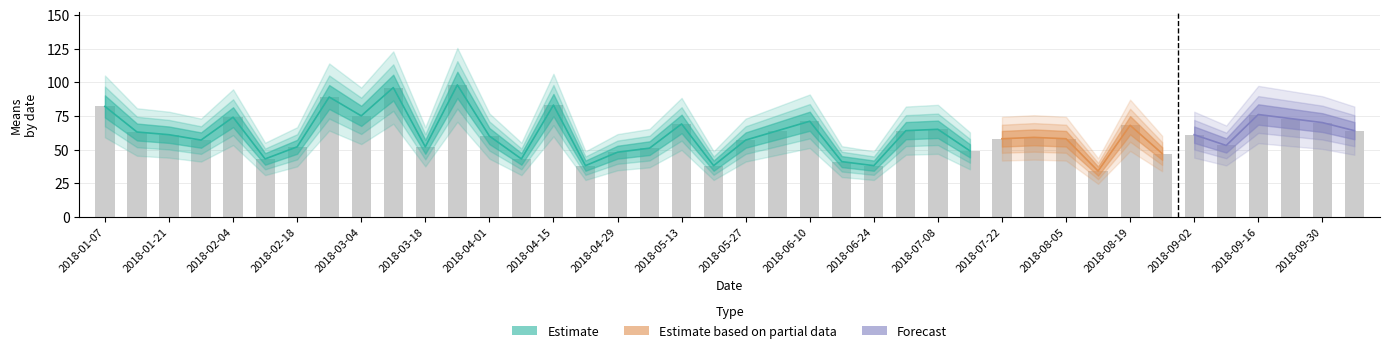

Does the chart contain any negative values?

No